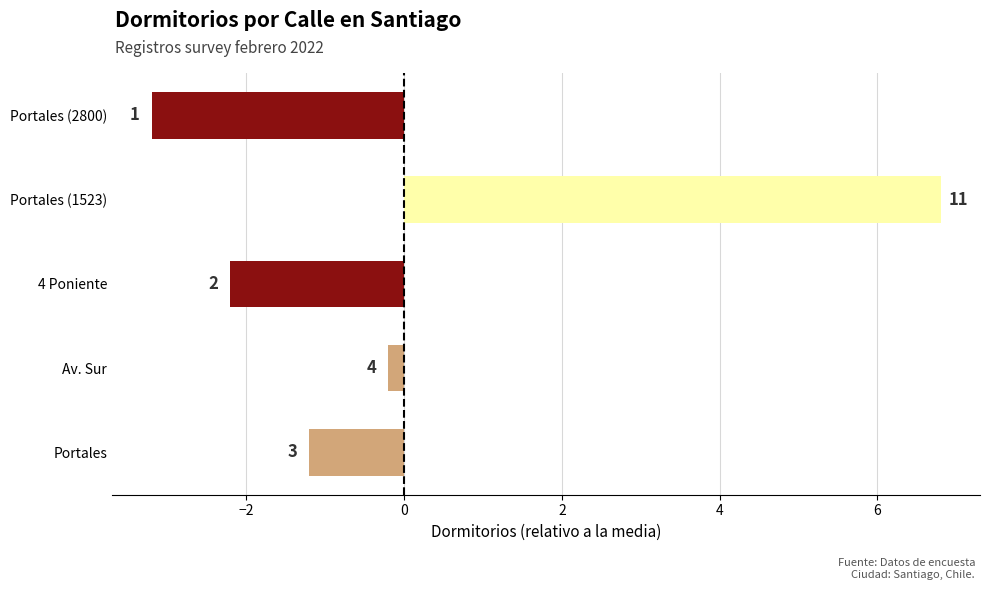

How many bars are there in total?

5